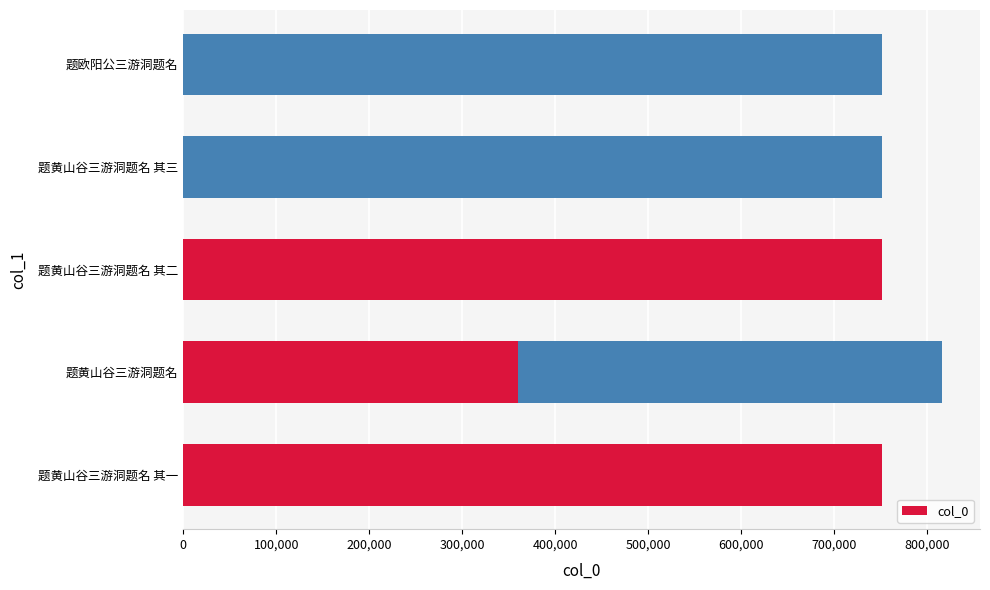

What is the difference between the maximum and second lowest values?

64248